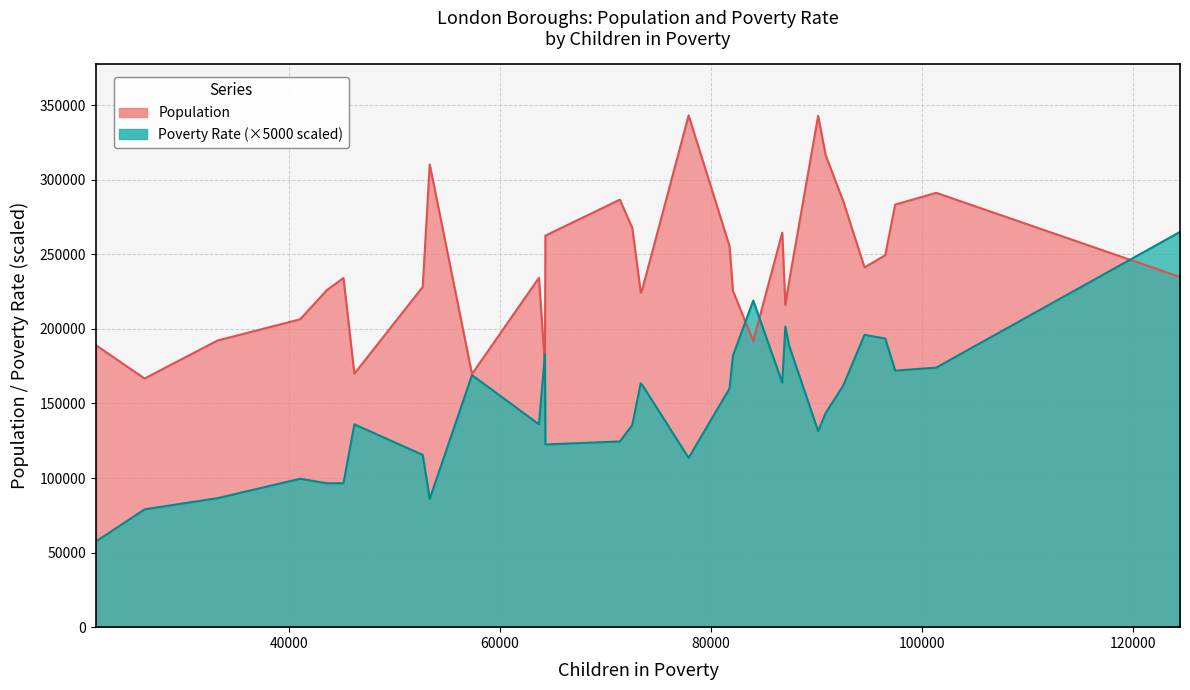

How many data points in Poverty Rate are above 32?

15